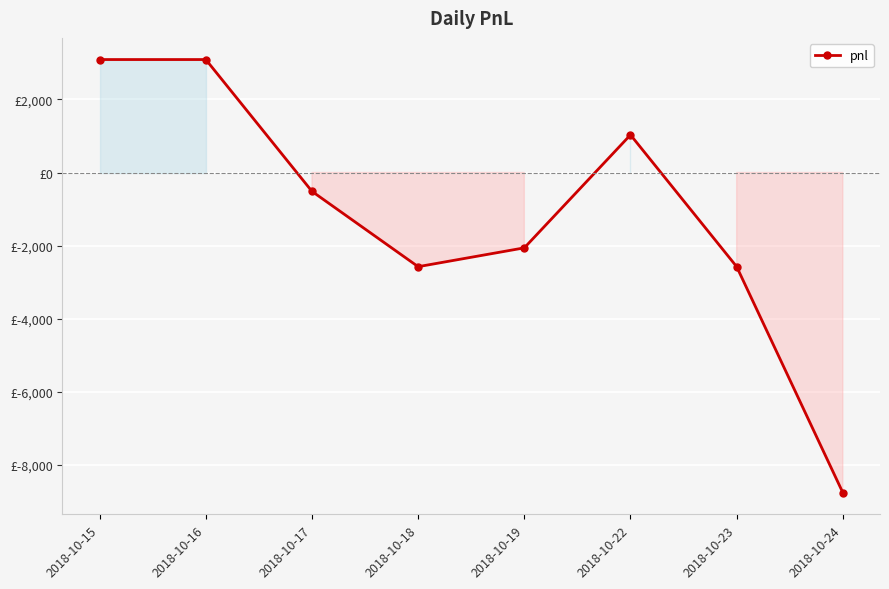

How many negative values are there?

5